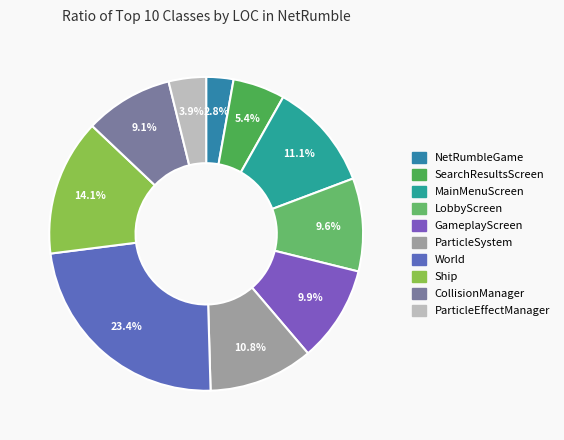

Approximately how many times larger is the value at ParticleSystem compared to Ship?

0.8